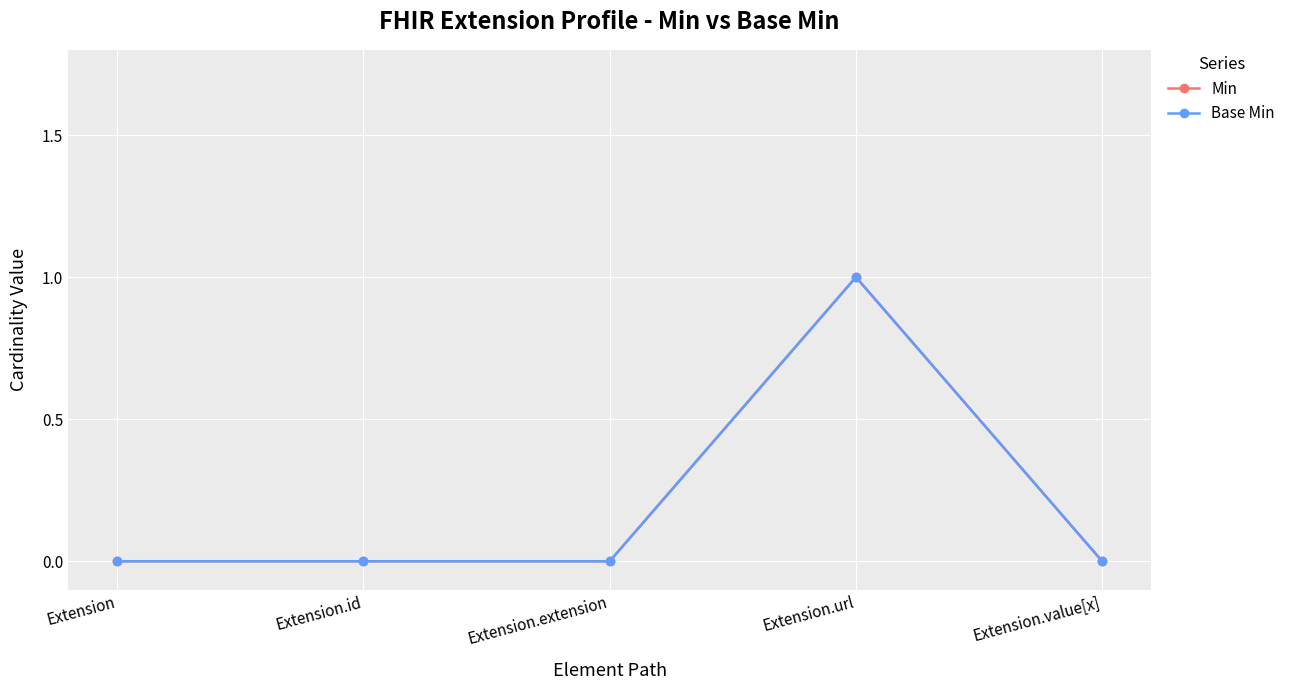

In Min, how many points are higher than both neighbors (excluding endpoints)?

1